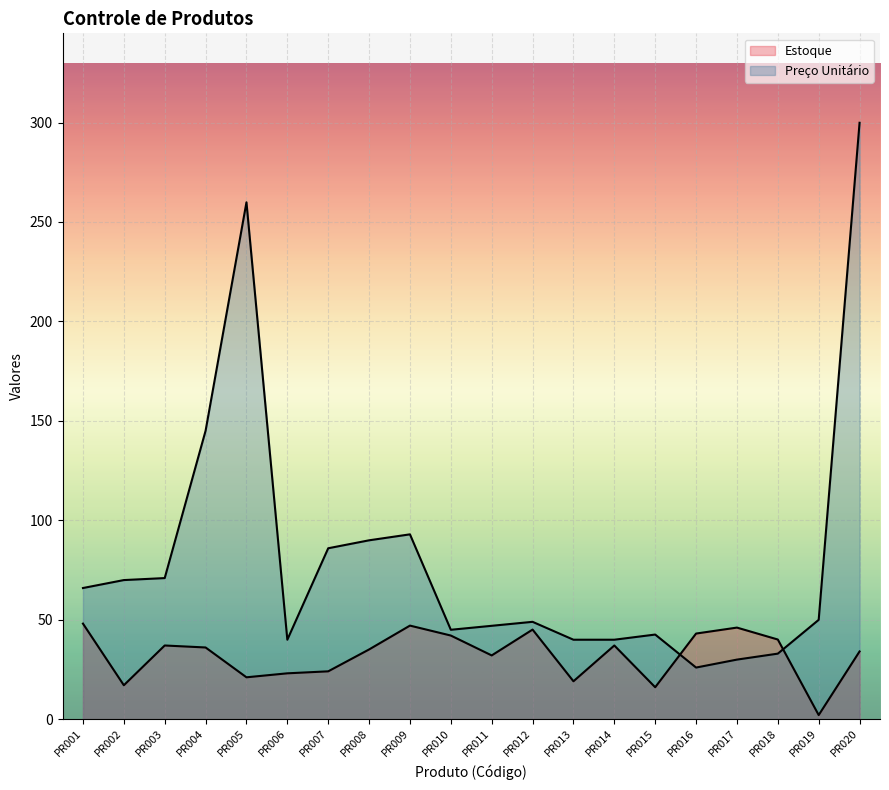

How many values in the Preço Unitário series exceed 49?

10